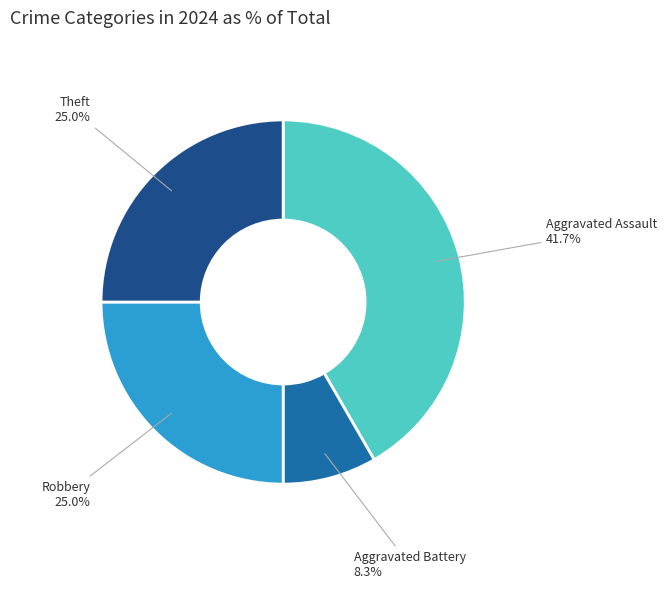

Which slice is the smallest?

Aggravated Battery